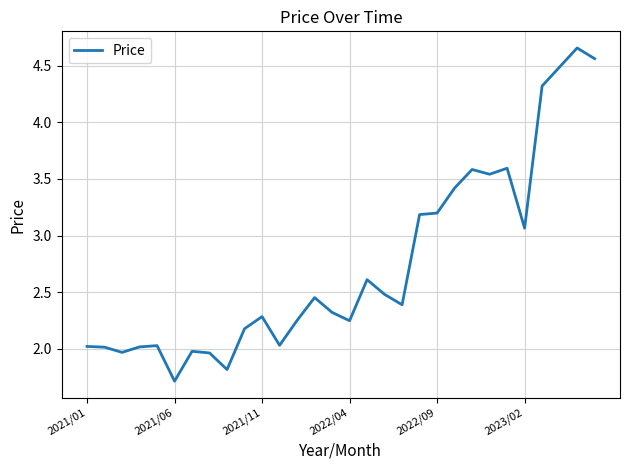

What is the difference between the maximum and minimum values?

2.9